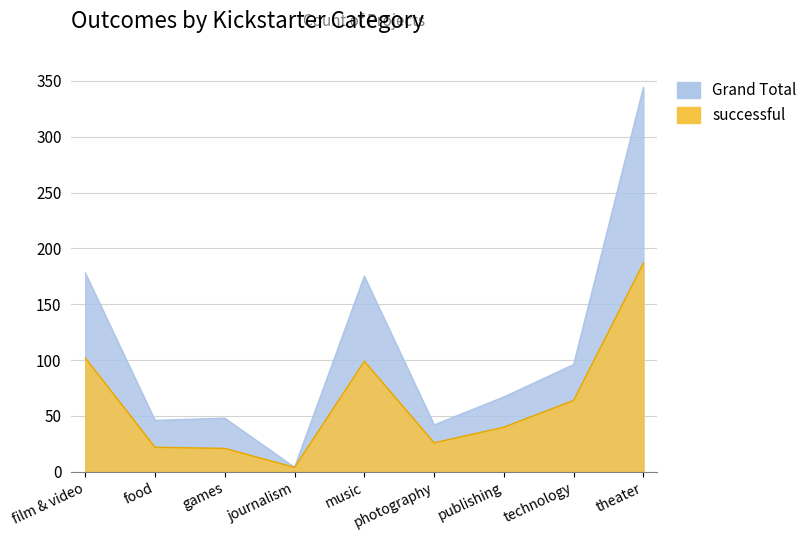

What is the label of the 1st point from the right?

theater